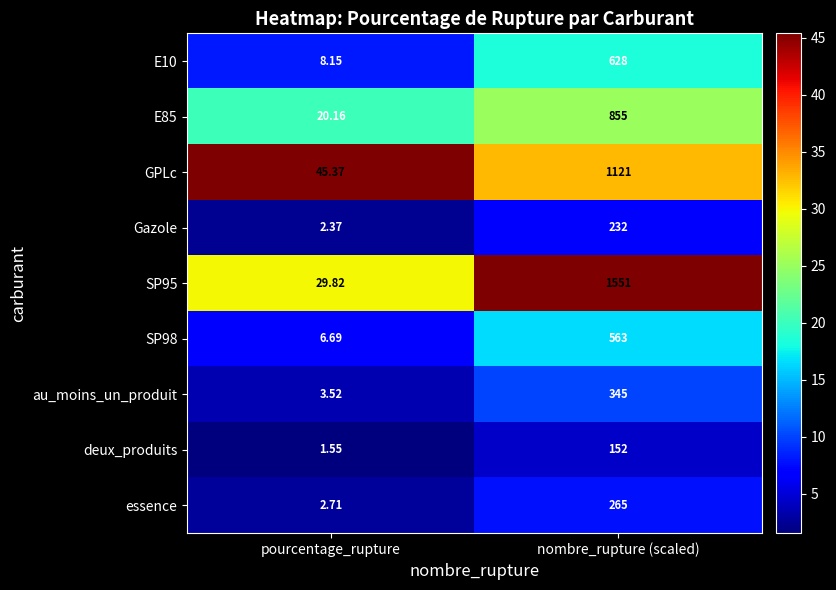

Rank the categories by essence value from lowest to highest.

pourcentage_rupture, nombre_rupture (scaled)